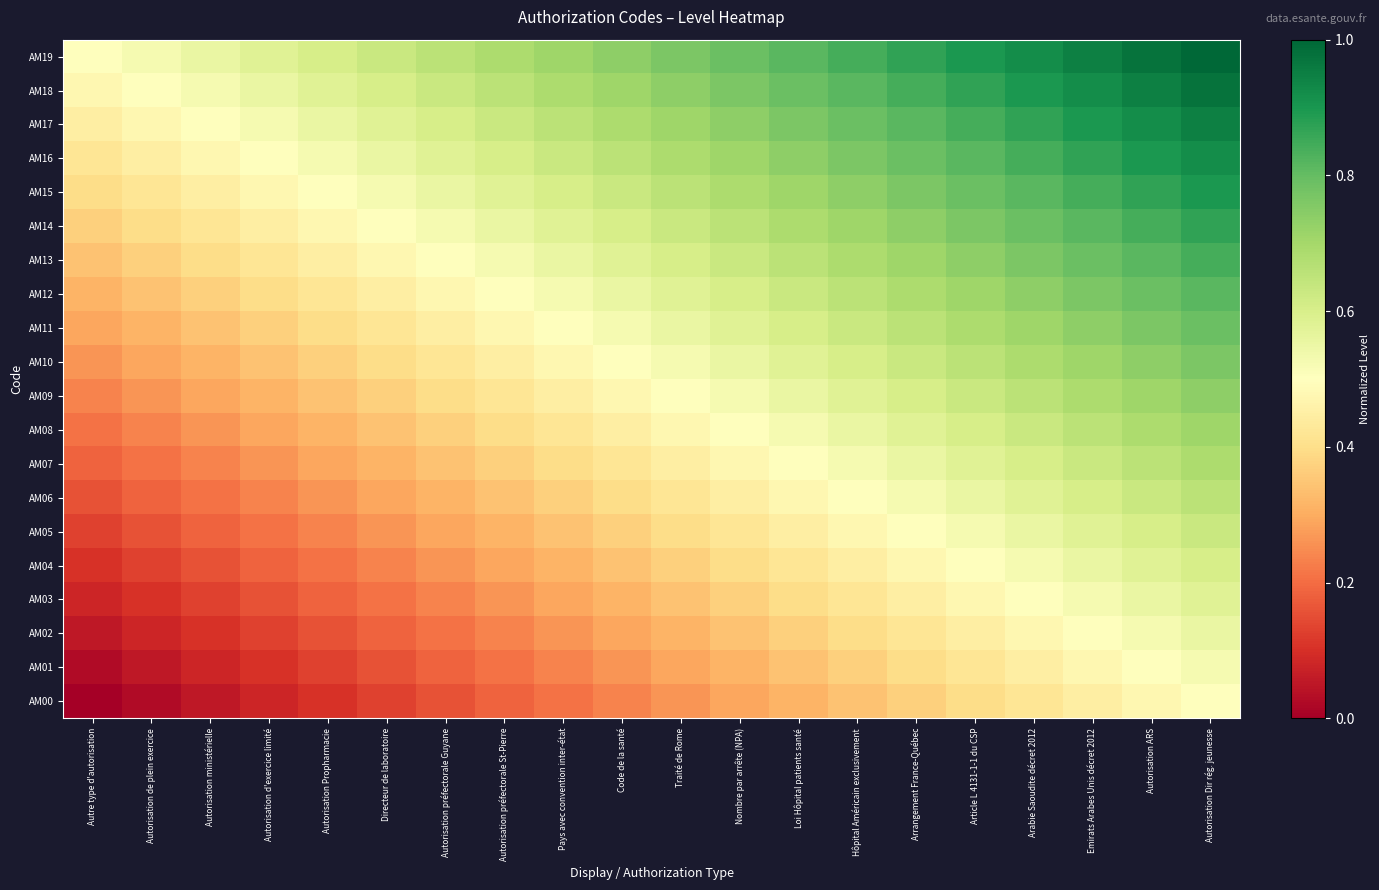

What is the spread (max minus min) of values at Arabie Saoudite décret 2012?

0.5